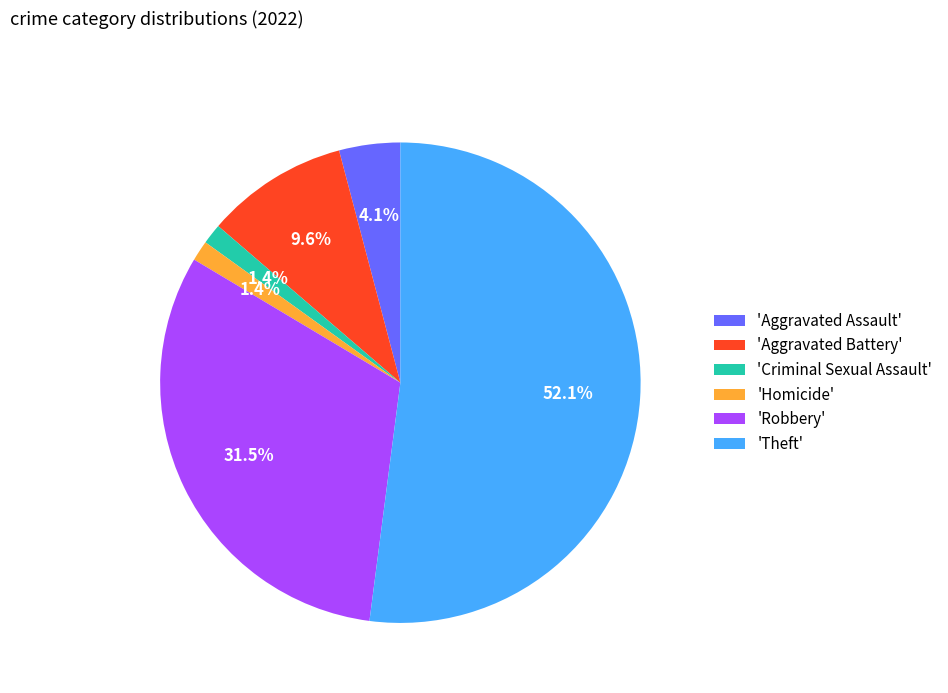

Approximately how many times larger is the value at 'Homicide' compared to 'Criminal Sexual Assault'?

1.0